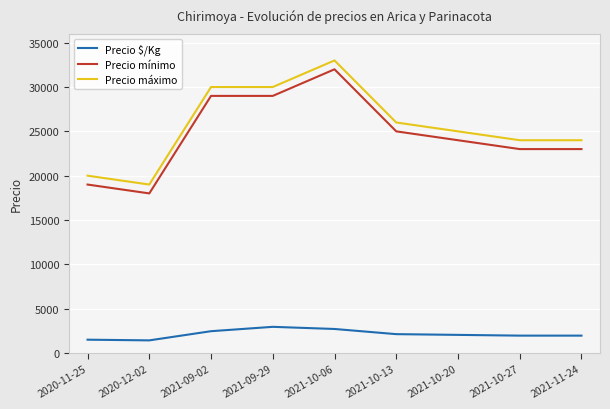

Where does the Precio $/Kg series first go above 2042?

2021-09-02